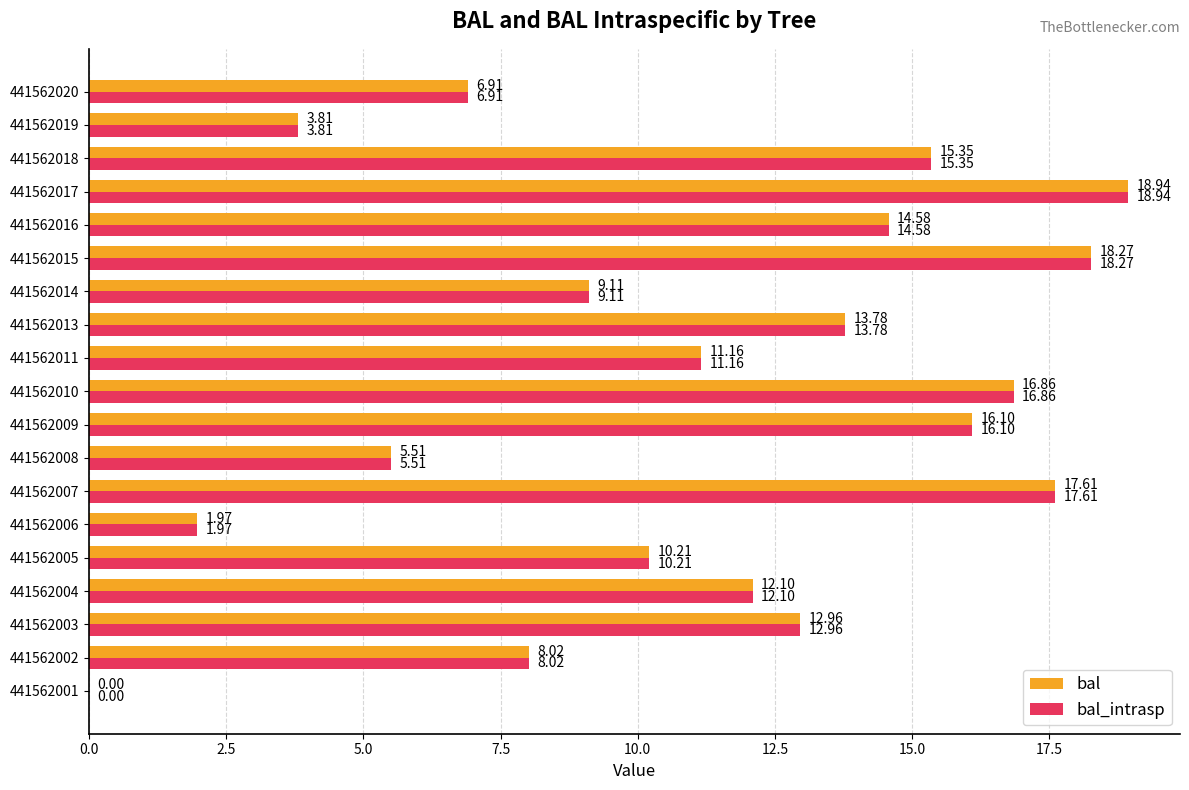

What is the sum of the bal_intrasp values at 441562013 and 441562007?

31.4